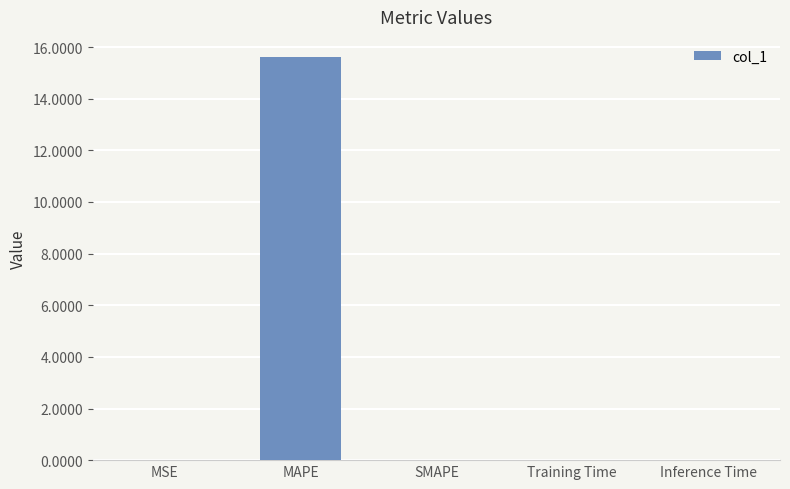

Is it true that the value at SMAPE is 0.0?

True